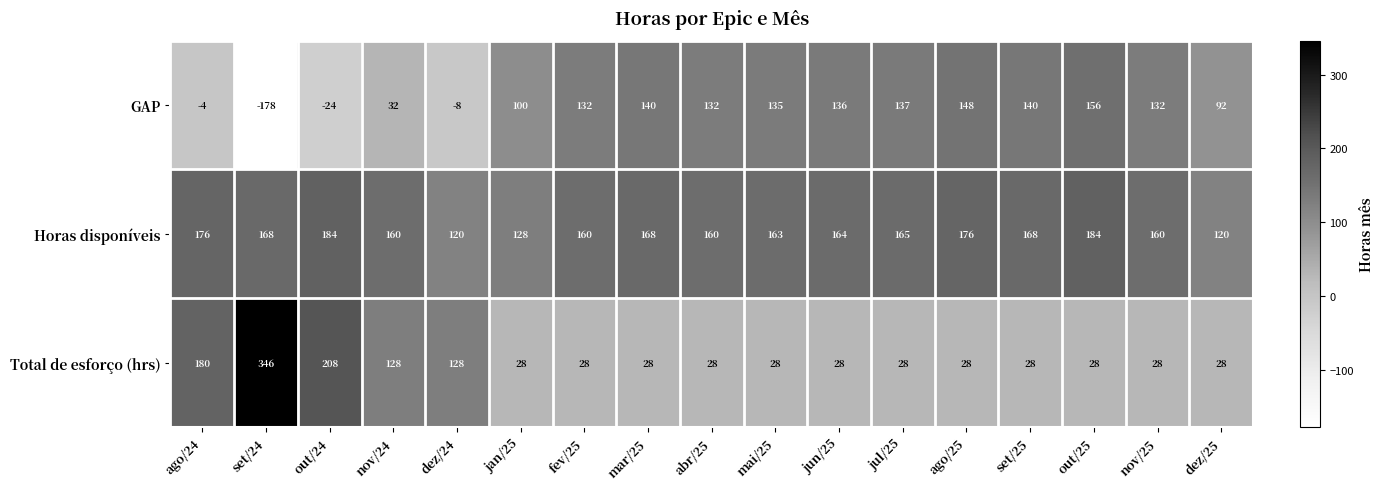

Which series has the largest total across all categories?

Horas disponíveis